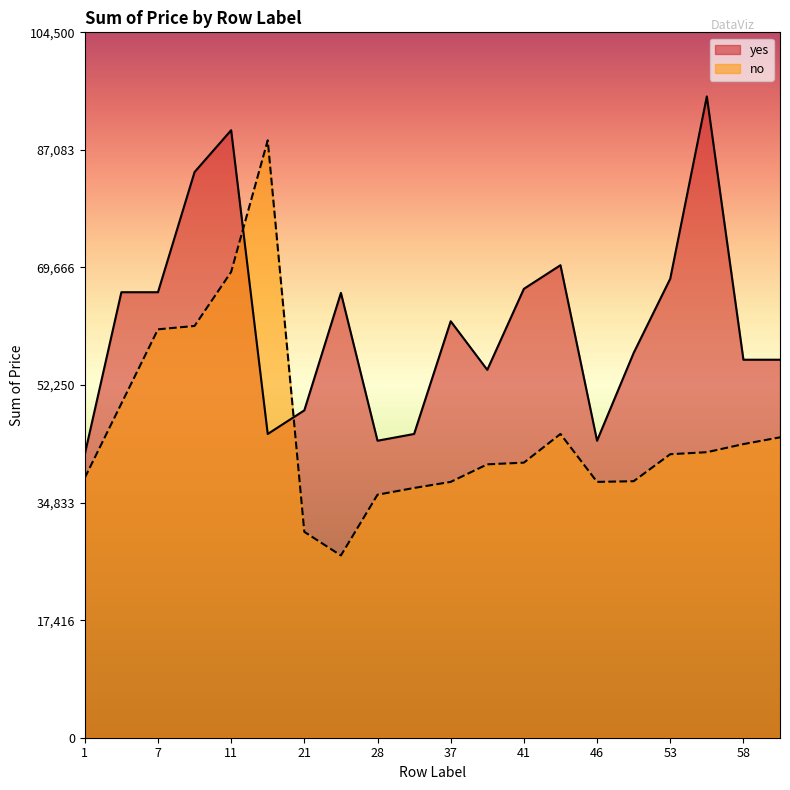

How many intersections are there between yes and no?

2